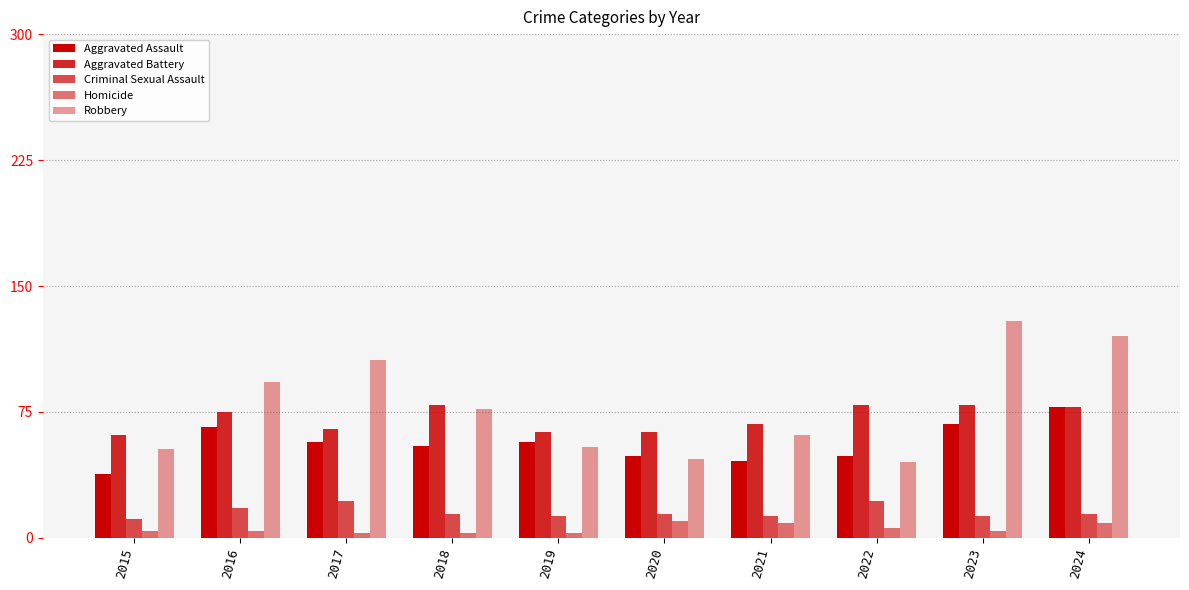

What is the lowest value of the Homicide series?

3